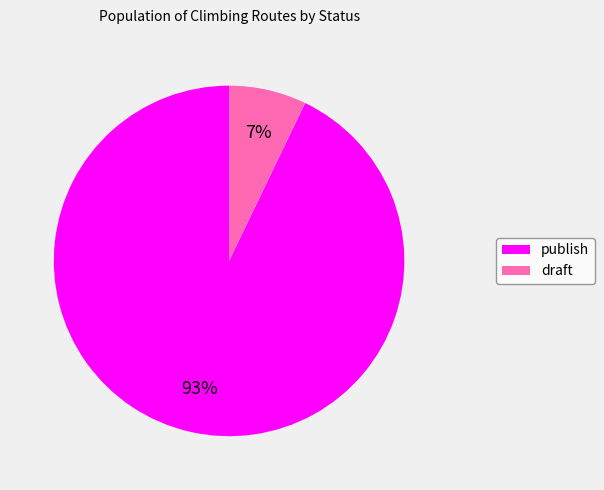

Rank the categories by value from highest to lowest.

publish, draft